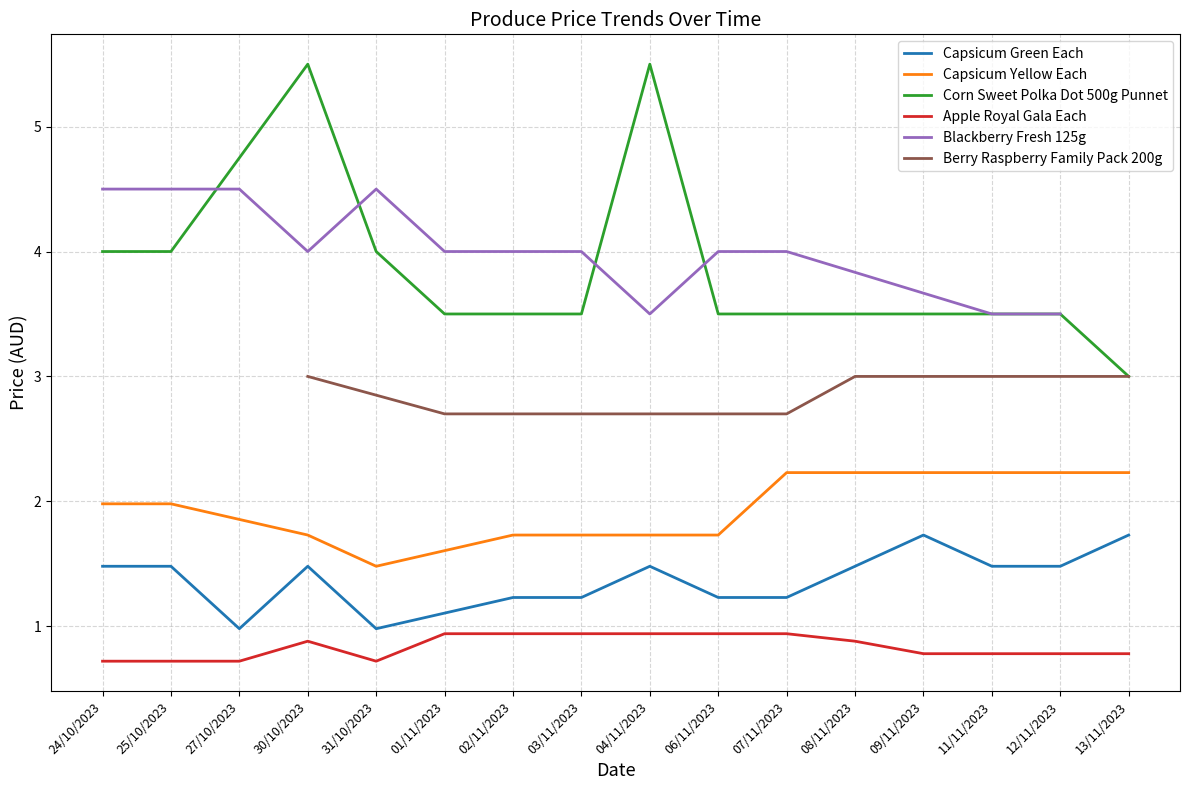

The value of Capsicum Green Each at 27/10/2023 is 1.0. True or false?

True